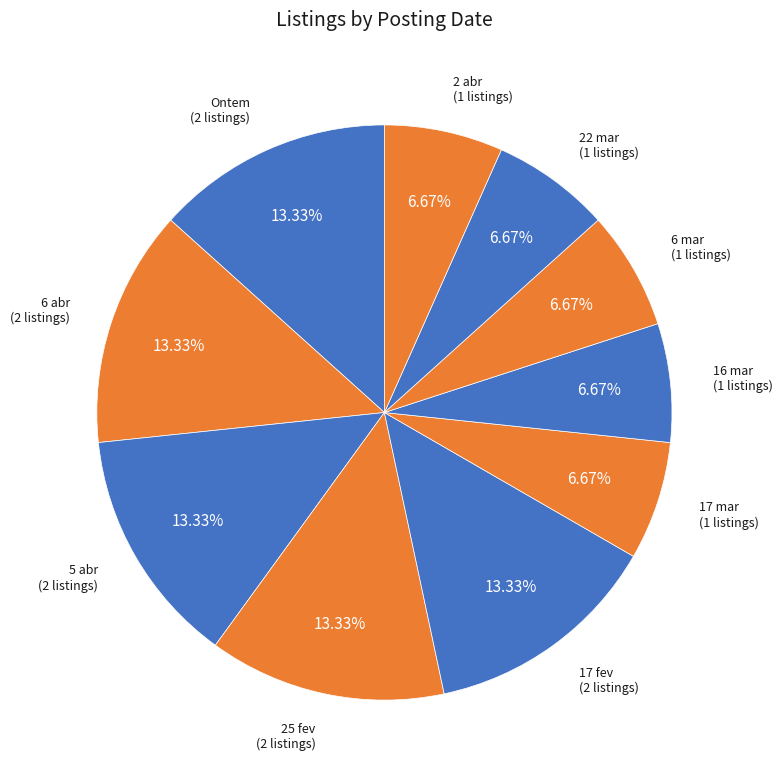

To the nearest percent, what is the difference between the largest and smallest slice percentages?

7%